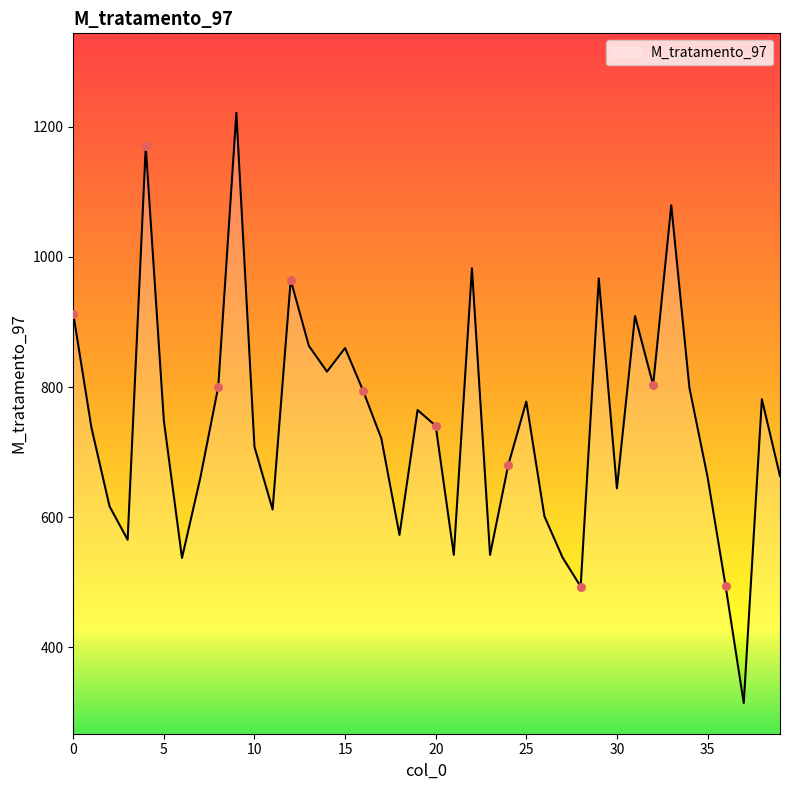

What is the greatest value displayed?

1221.6